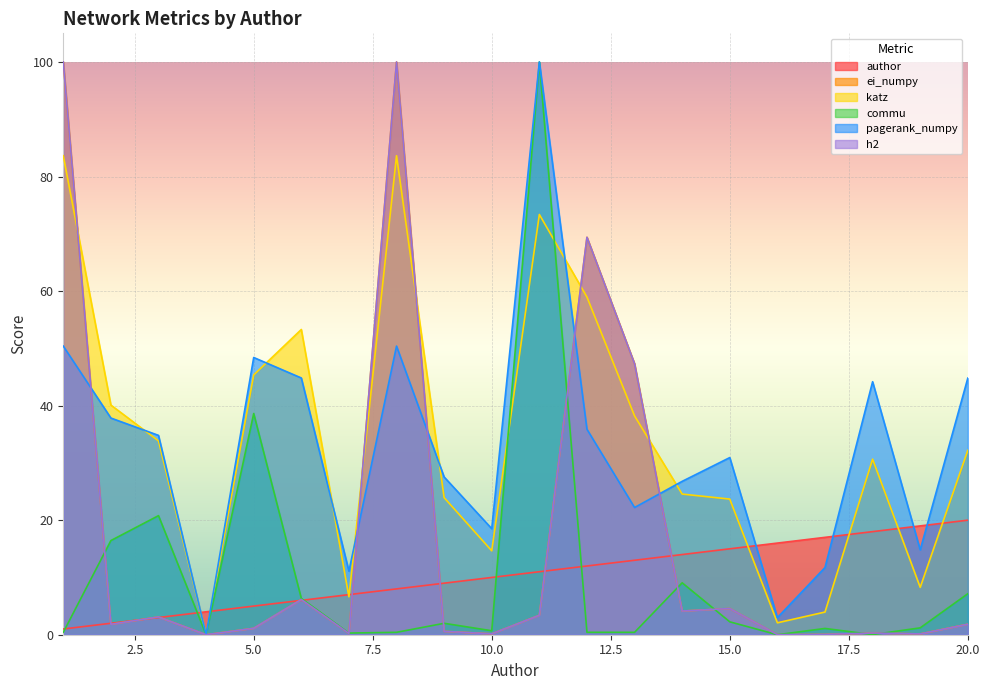

Which series has the largest total across all categories?

katz